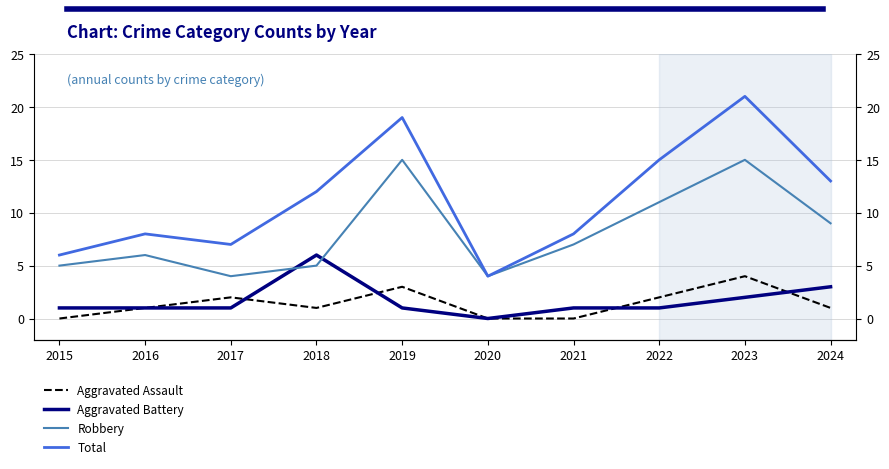

Count the Aggravated Battery values in the range 1 to 2.

7